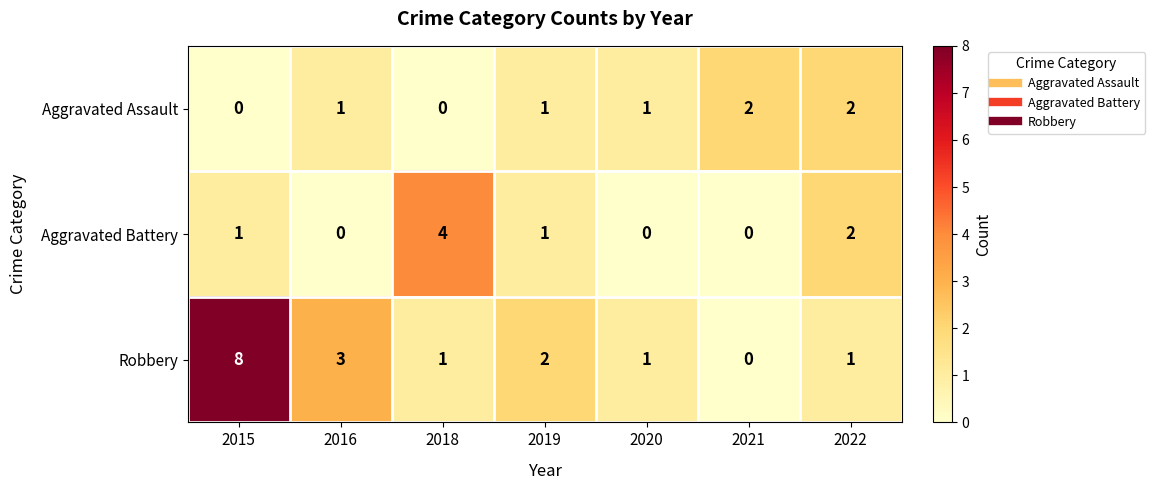

Is it true that Aggravated Battery equals 1 at 2015?

True